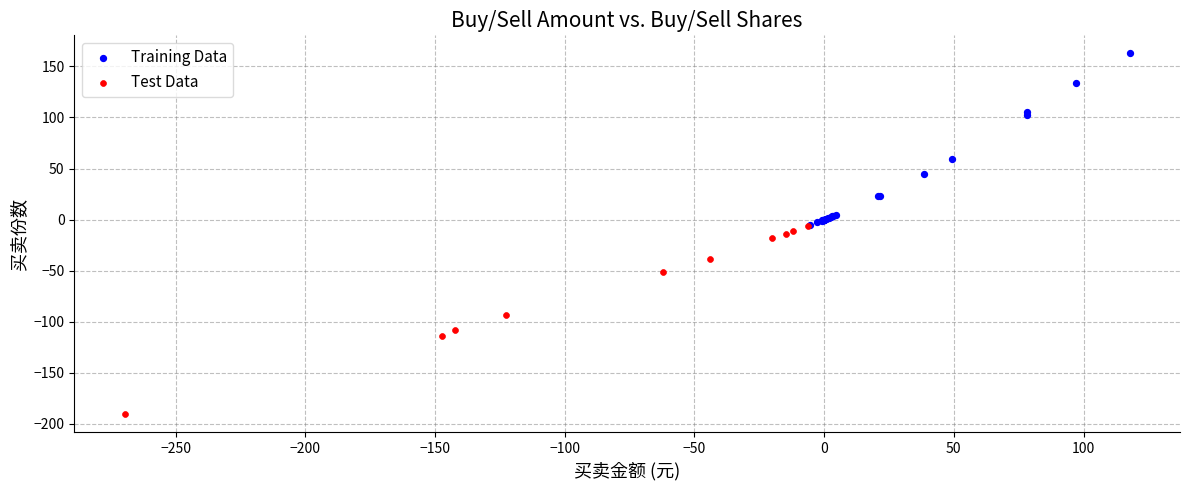

Which series contains the highest Y value?

Training Data